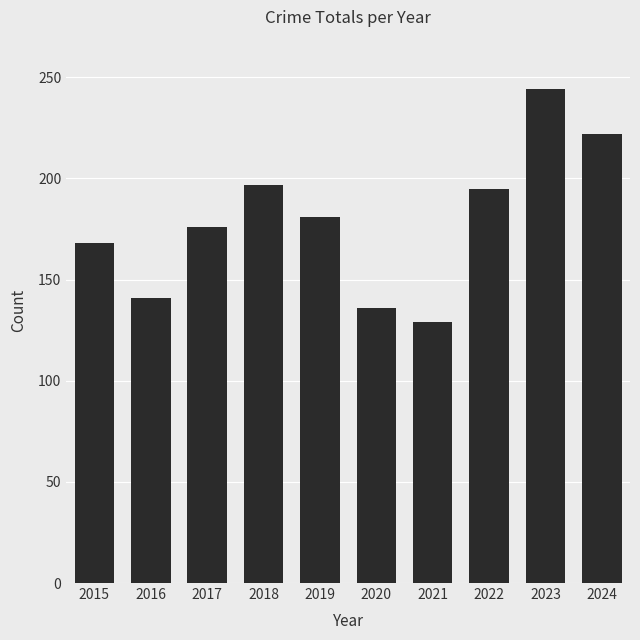

Does the chart contain stacked bars?

No